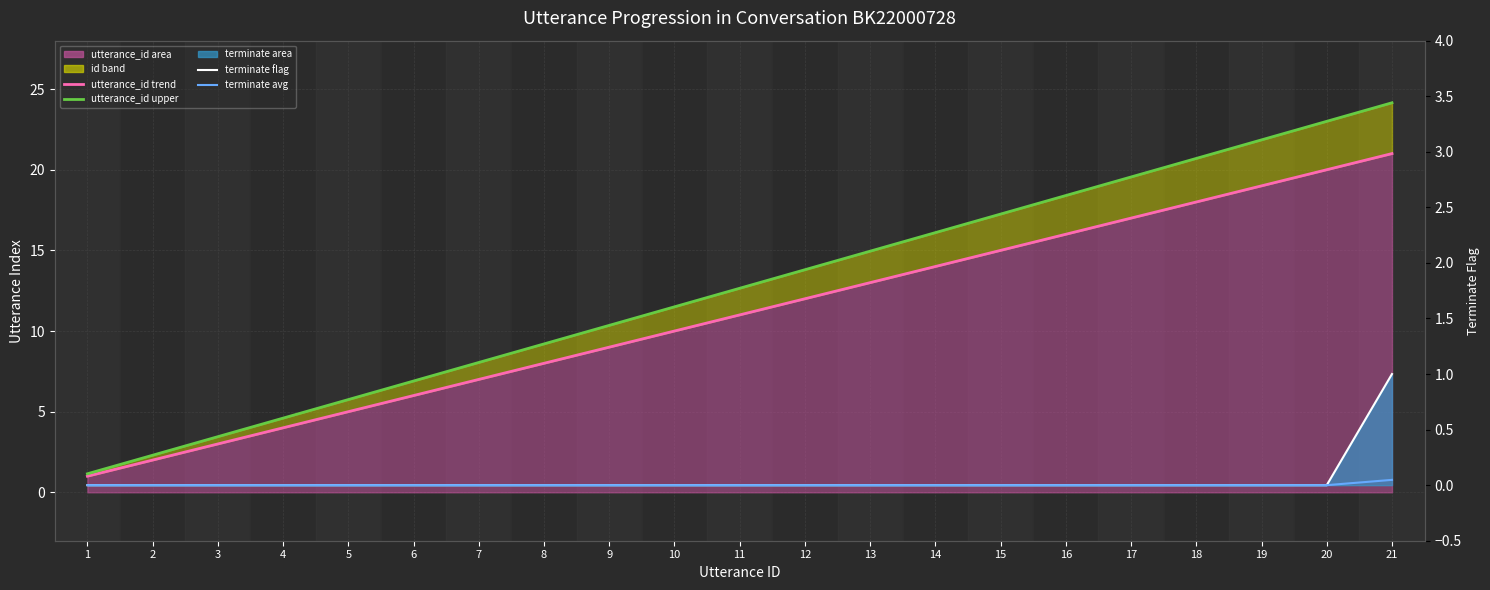

At which label is utterance_id upper closest to 12?

10